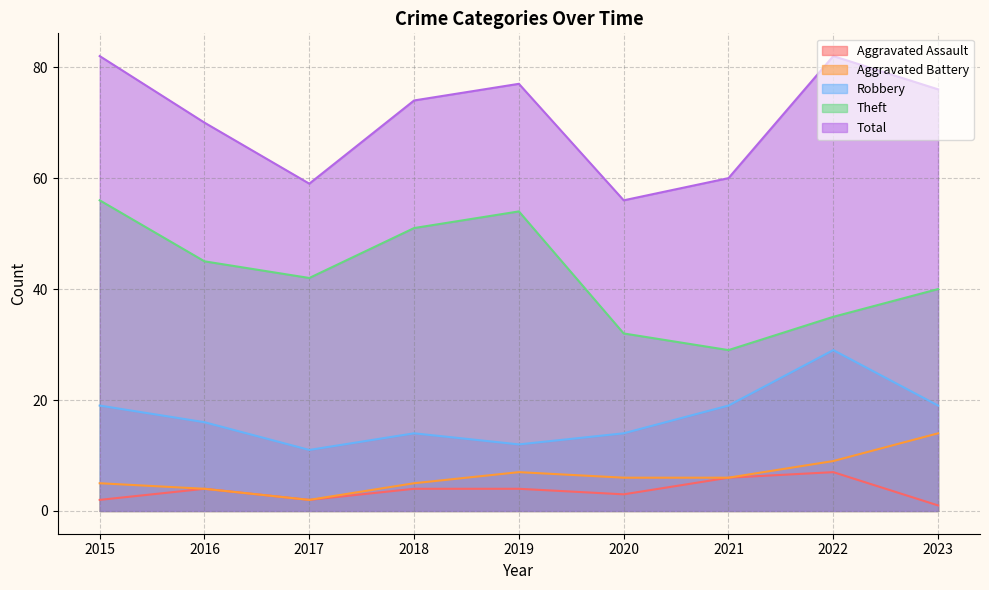

Which series has the largest range (max minus min)?

Theft